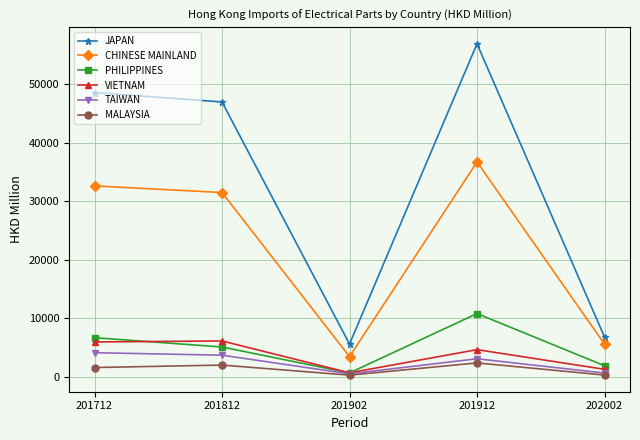

What is the total value across all series at 201712?

99488.5